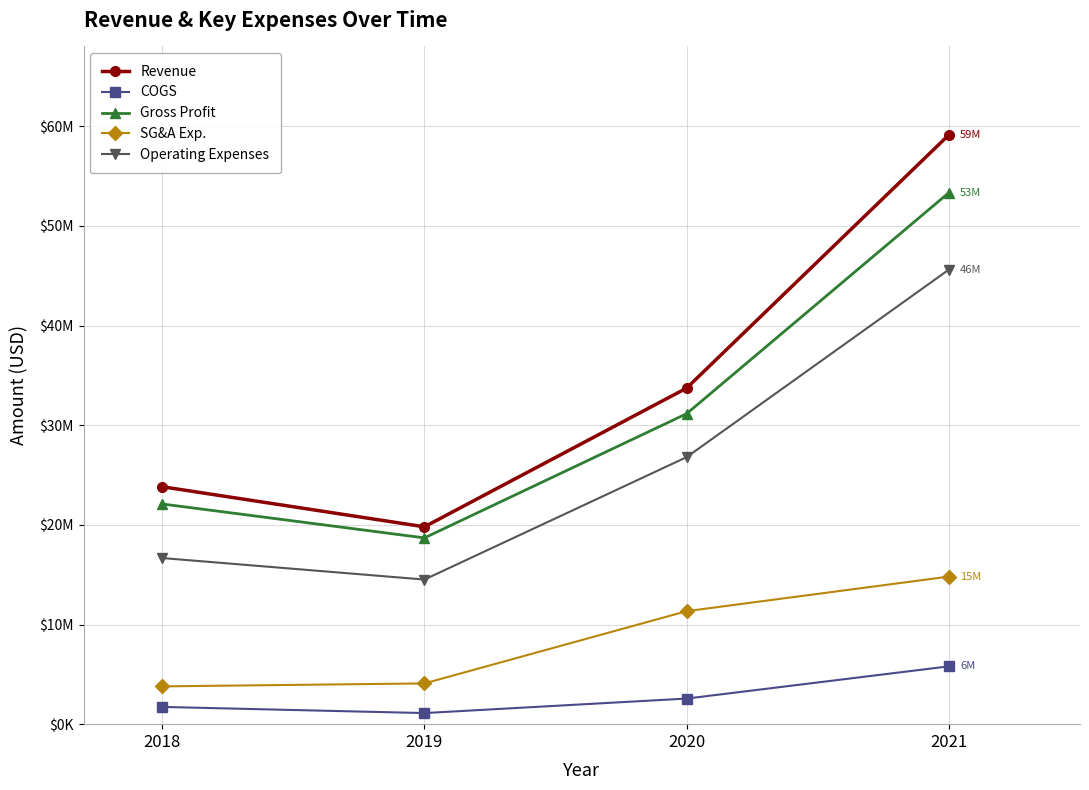

What is the spread (max minus min) of values at 2021?

53337000